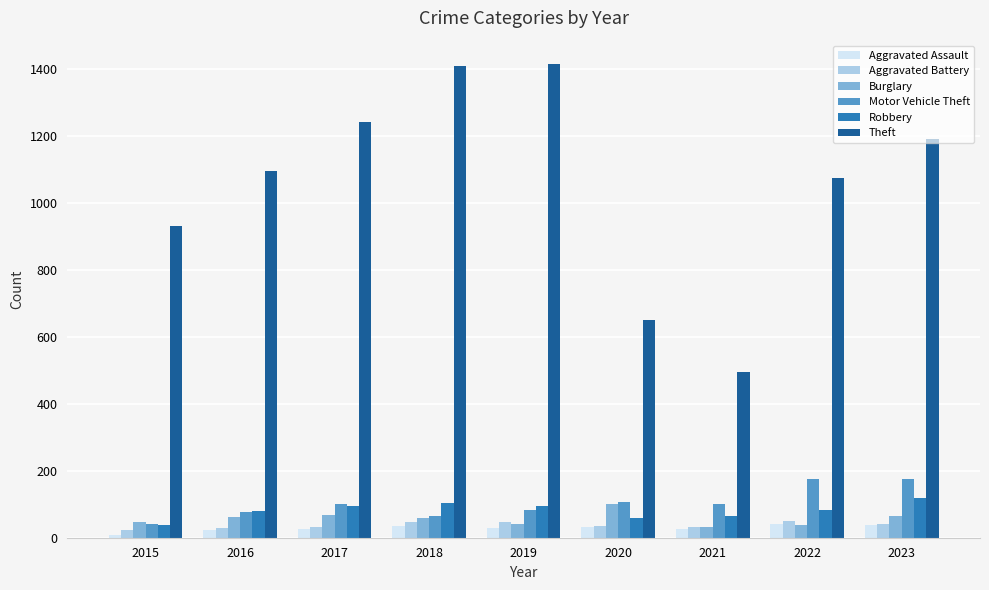

What is the minimum value shown in the chart?

9